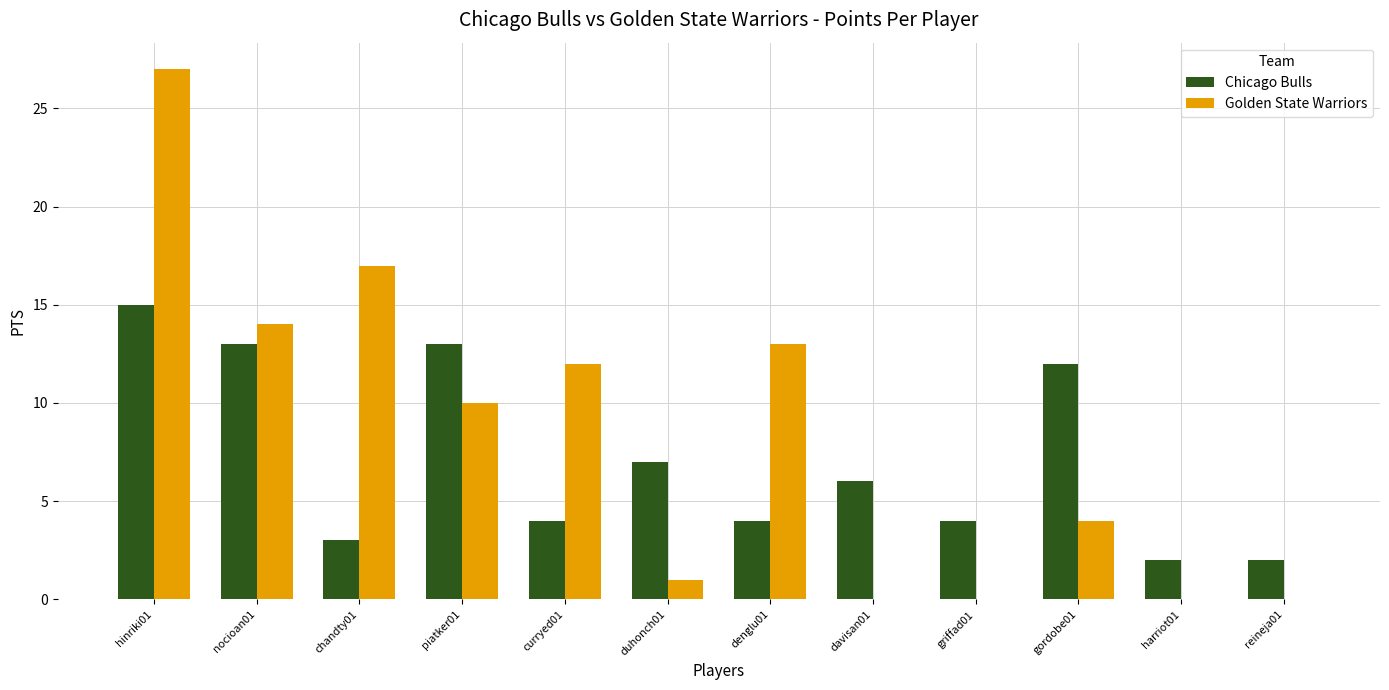

Reading left to right, what are all the values shown in this chart?

Chicago Bulls: 15	13	3	13	4	7	4	6	4	12	2	2
Golden State Warriors: 27	14	17	10	12	1	13	0	0	4	0	0